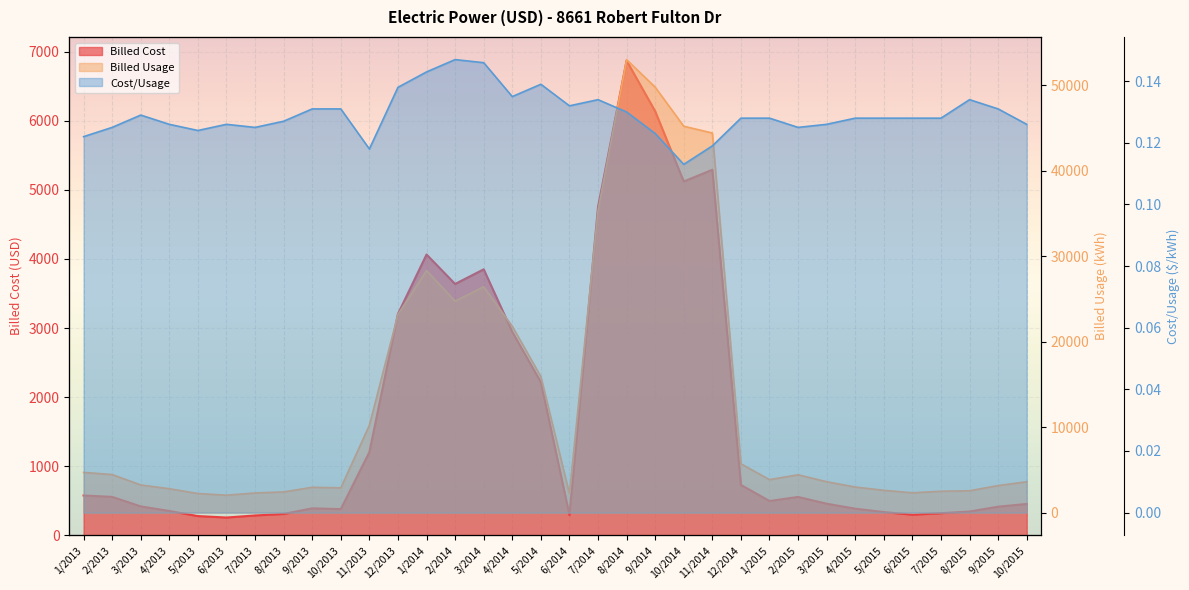

What is the difference between the highest and lowest values at 1/2015?

3862.9